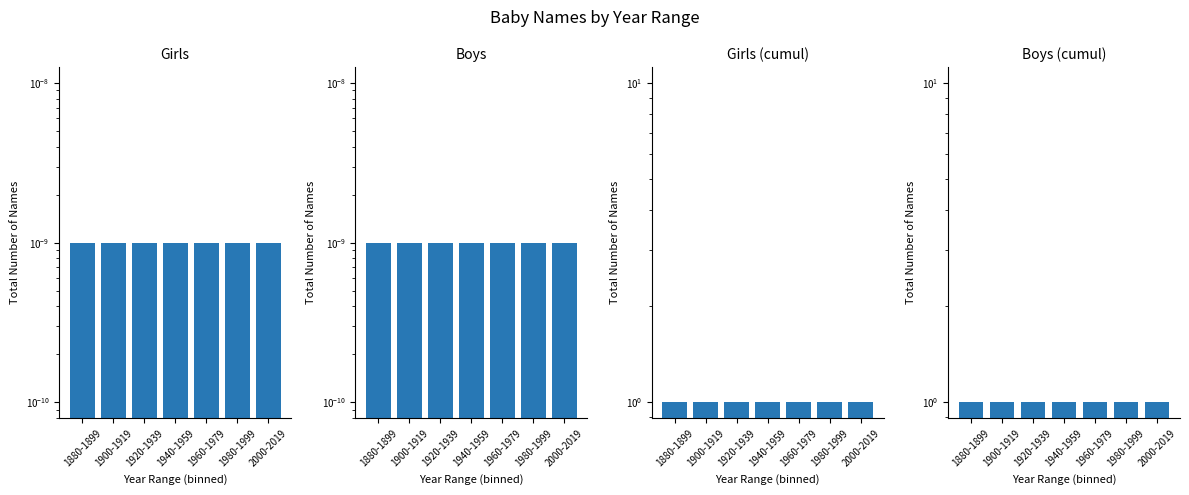

What is the total value across all series at 1880-1899?

2.0